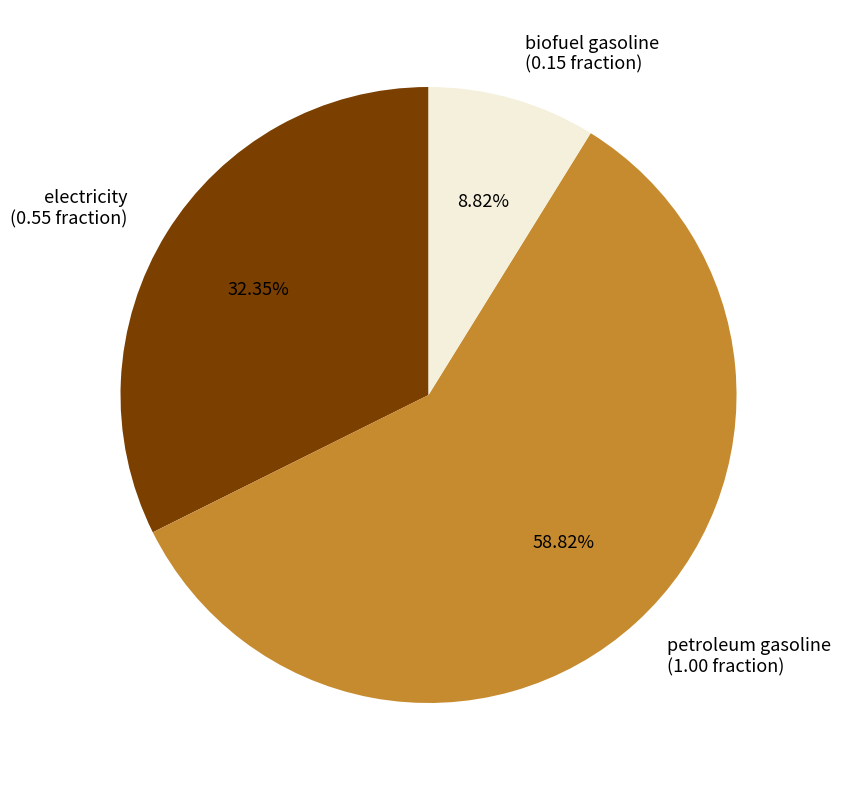

Between electricity and biofuel gasoline, which is larger?

electricity